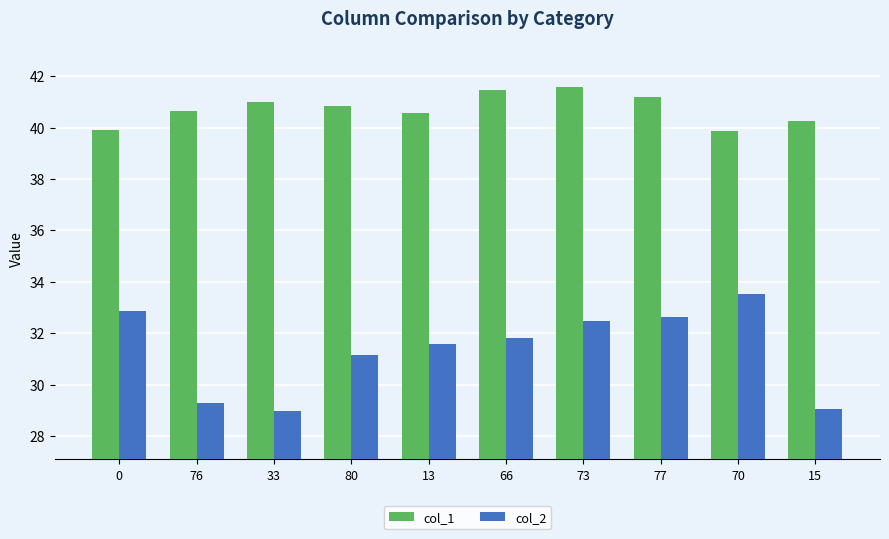

Where is col_2 nearest to the value 31?

80